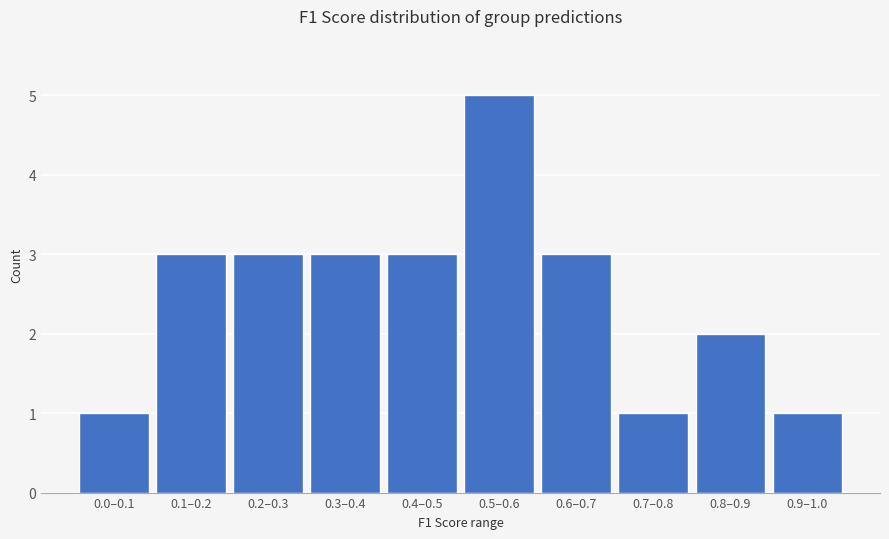

Reading left to right, what are all the values shown in this chart?

1	3	3	3	3	5	3	1	2	1